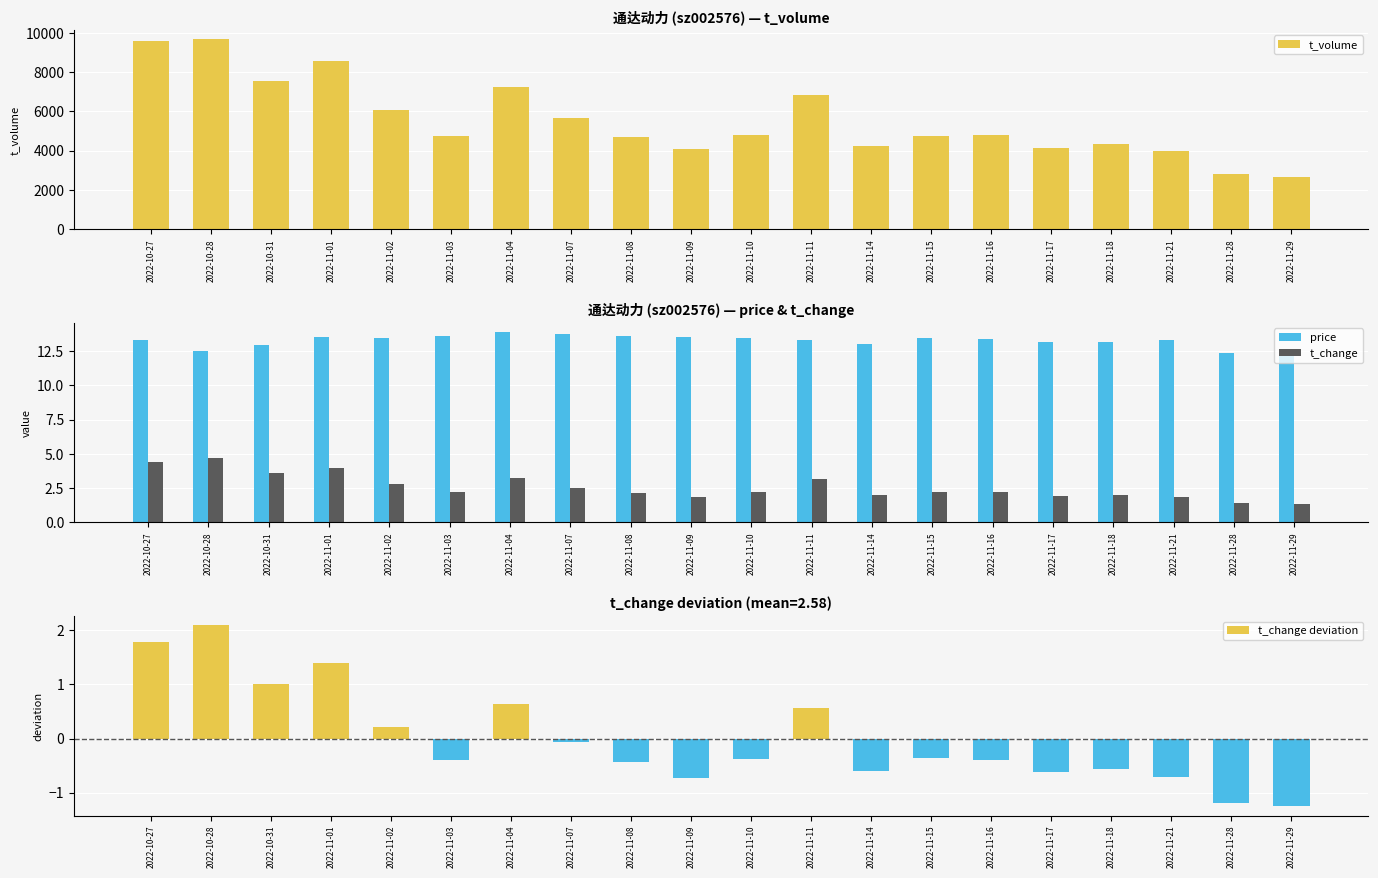

How many data points in t_volume are less than 4782?

10